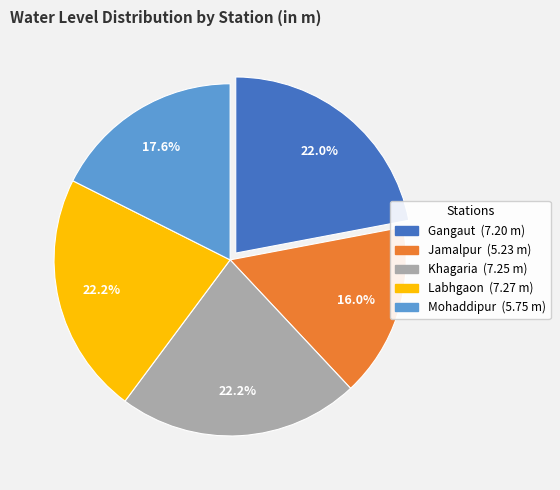

What is the smallest slice in the pie chart?

Jamalpur